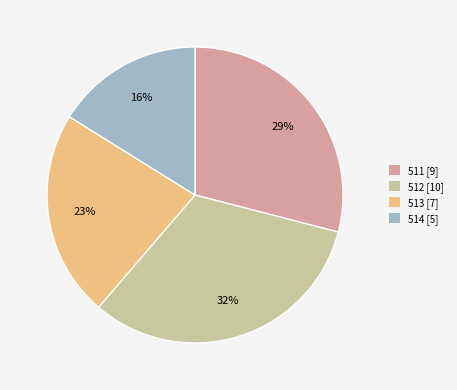

Which slice is the smallest?

514